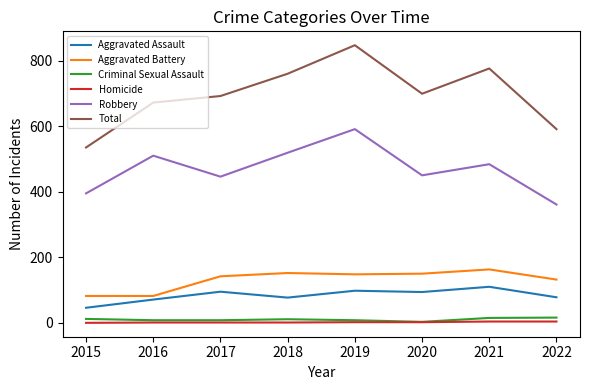

Which label corresponds to the largest value in the chart?

2019